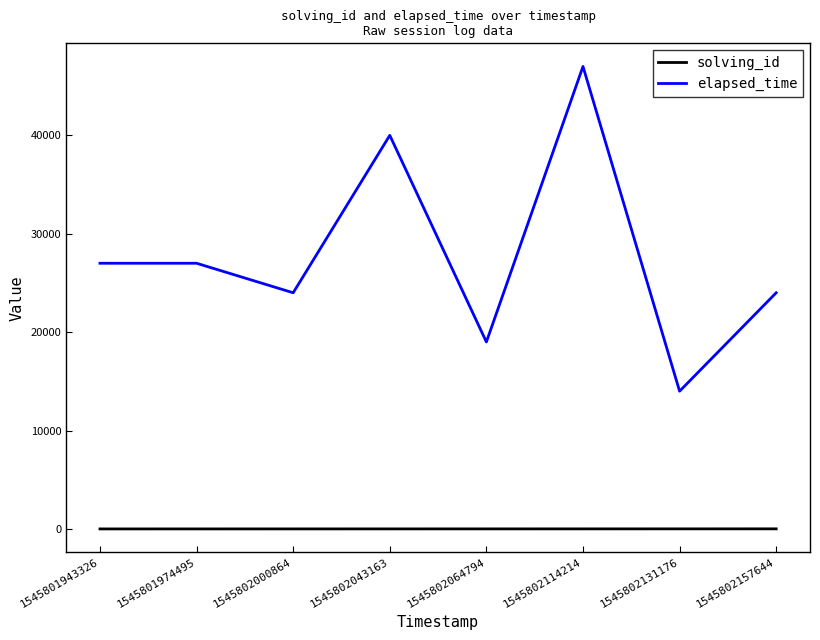

The elapsed_time series shows 27000 at 1545801974495. True or false?

True